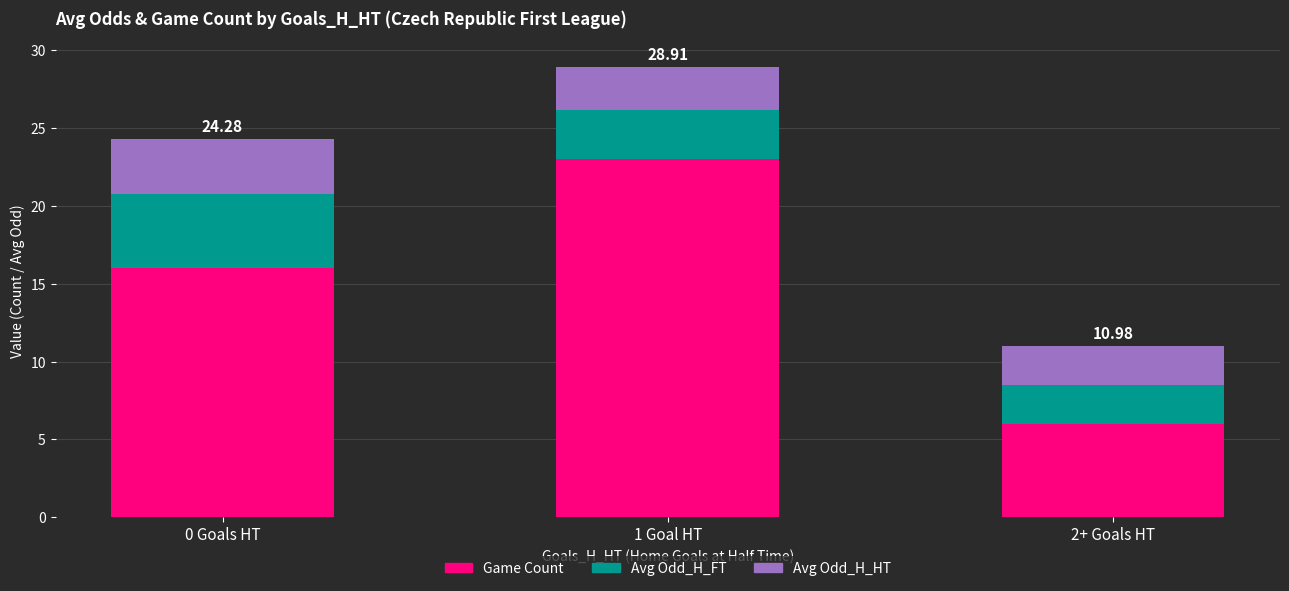

How many values in the Game Count series are below 16?

1